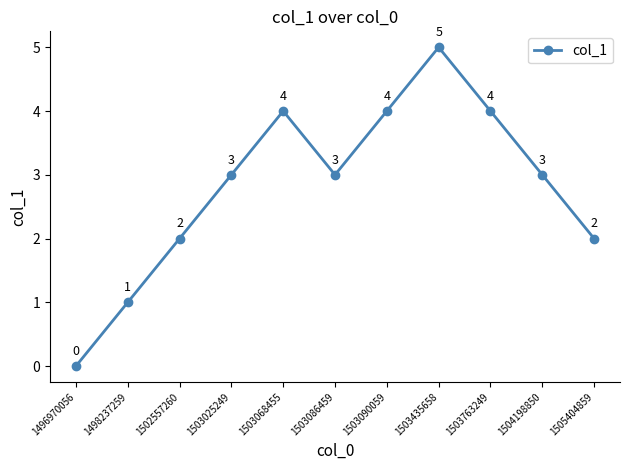

How many lines are shown in the chart?

1